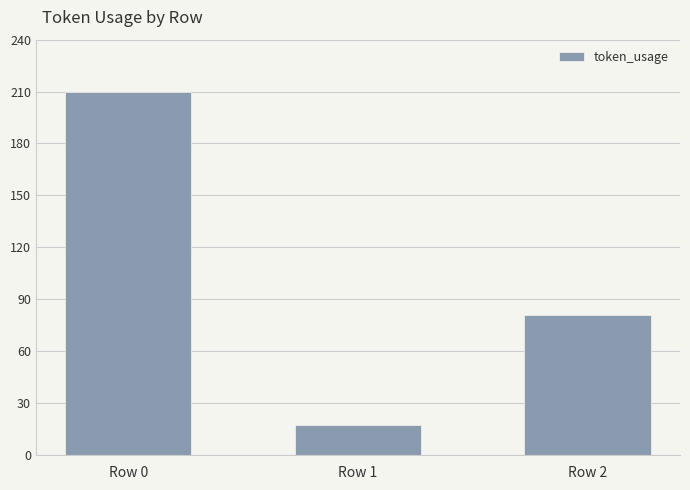

Is it true that the value at Row 1 is 17?

True